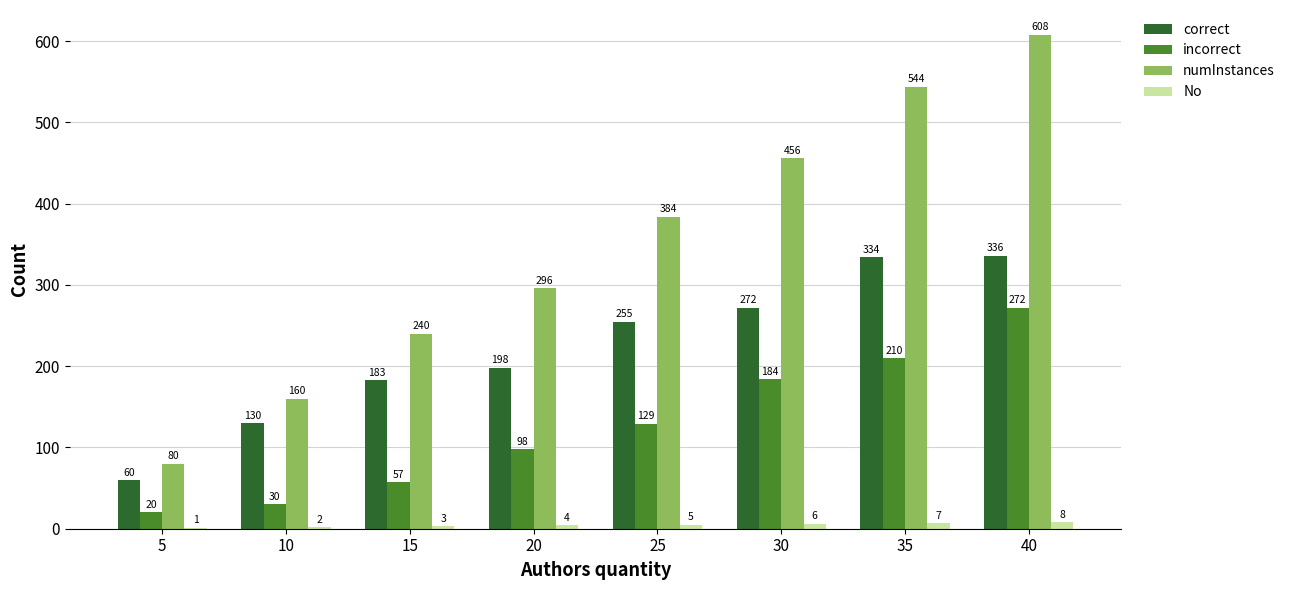

How many groups of bars are there?

8